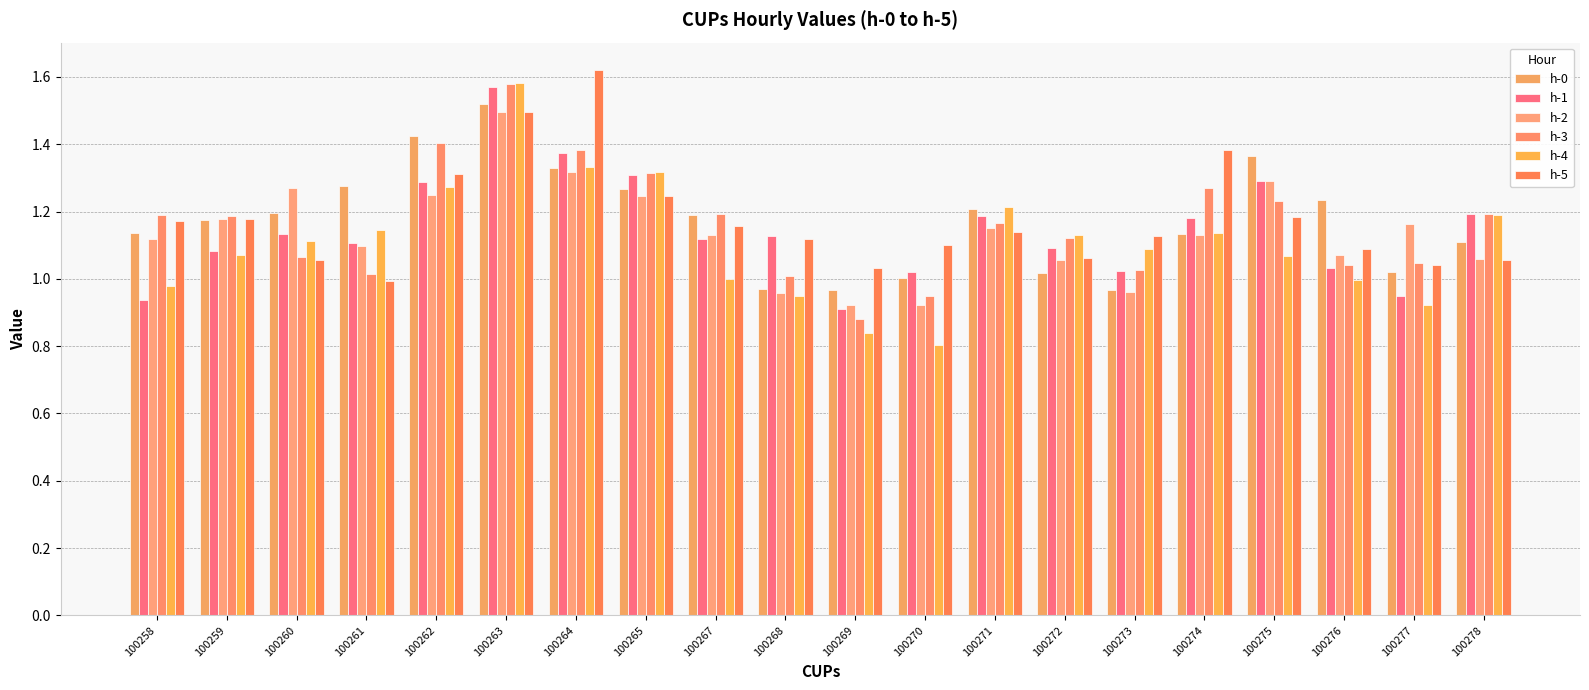

Reading left to right, extract all data points from this chart.

h-0: 100258=1.1	100259=1.2	100260=1.2	100261=1.3	100262=1.4	100263=1.5	100264=1.3	100265=1.3	100267=1.2	100268=1.0	100269=1.0	100270=1.0	100271=1.2	100272=1.0	100273=1.0	100274=1.1	100275=1.4	100276=1.2	100277=1.0	100278=1.1
h-1: 100258=0.9	100259=1.1	100260=1.1	100261=1.1	100262=1.3	100263=1.6	100264=1.4	100265=1.3	100267=1.1	100268=1.1	100269=0.9	100270=1.0	100271=1.2	100272=1.1	100273=1.0	100274=1.2	100275=1.3	100276=1.0	100277=0.9	100278=1.2
h-2: 100258=1.1	100259=1.2	100260=1.3	100261=1.1	100262=1.2	100263=1.5	100264=1.3	100265=1.2	100267=1.1	100268=1.0	100269=0.9	100270=0.9	100271=1.2	100272=1.1	100273=1.0	100274=1.1	100275=1.3	100276=1.1	100277=1.2	100278=1.1
h-3: 100258=1.2	100259=1.2	100260=1.1	100261=1.0	100262=1.4	100263=1.6	100264=1.4	100265=1.3	100267=1.2	100268=1.0	100269=0.9	100270=0.9	100271=1.2	100272=1.1	100273=1.0	100274=1.3	100275=1.2	100276=1.0	100277=1.0	100278=1.2
h-4: 100258=1.0	100259=1.1	100260=1.1	100261=1.1	100262=1.3	100263=1.6	100264=1.3	100265=1.3	100267=1.0	100268=0.9	100269=0.8	100270=0.8	100271=1.2	100272=1.1	100273=1.1	100274=1.1	100275=1.1	100276=1.0	100277=0.9	100278=1.2
h-5: 100258=1.2	100259=1.2	100260=1.1	100261=1.0	100262=1.3	100263=1.5	100264=1.6	100265=1.2	100267=1.2	100268=1.1	100269=1.0	100270=1.1	100271=1.1	100272=1.1	100273=1.1	100274=1.4	100275=1.2	100276=1.1	100277=1.0	100278=1.1